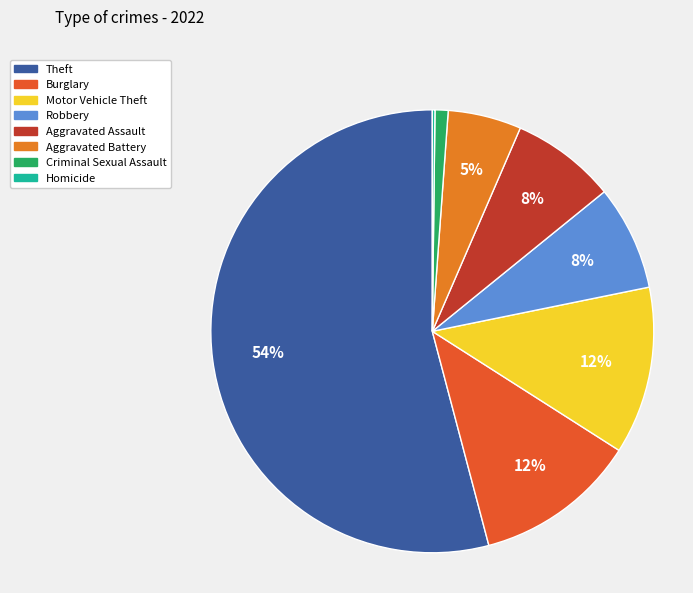

To the nearest percent, what is the average slice percentage?

12%